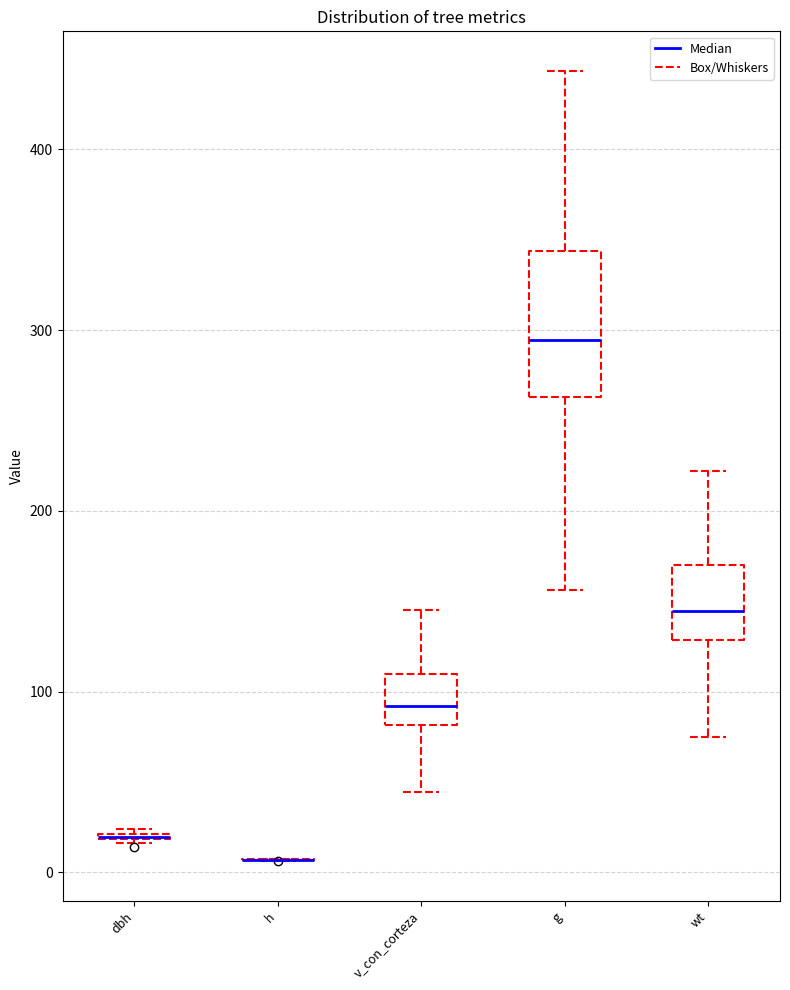

Reading left to right, transcribe this box plot: for each box, give where its median line is, the range the box spans, and where its two whiskers end, as read against the y-axis. The values are not printed on the chart, so give them approximately, as read against the axis.

dbh: box collapsed to a line at 20, whiskers 20 to 20
h: box collapsed to a line at 10, whiskers 10 to 10
v_con_corteza: median 90, box 80 to 110, whiskers 40 to 150
g: median 290, box 260 to 340, whiskers 160 to 440
wt: median 140, box 130 to 170, whiskers 80 to 220